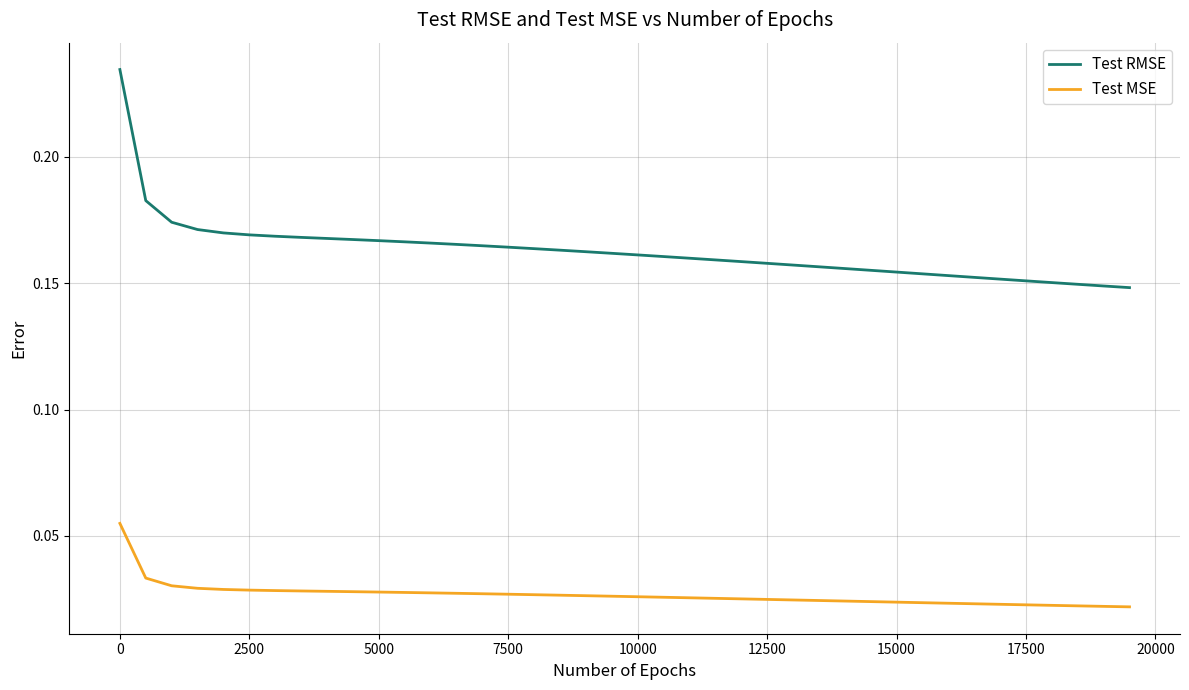

What are all the series names shown in the legend?

Test RMSE, Test MSE